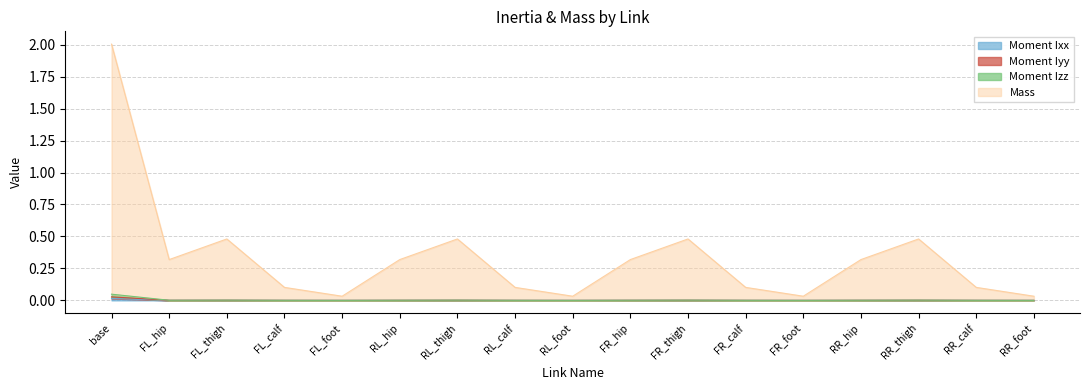

What is the label of the 14th point from the right?

FL_calf